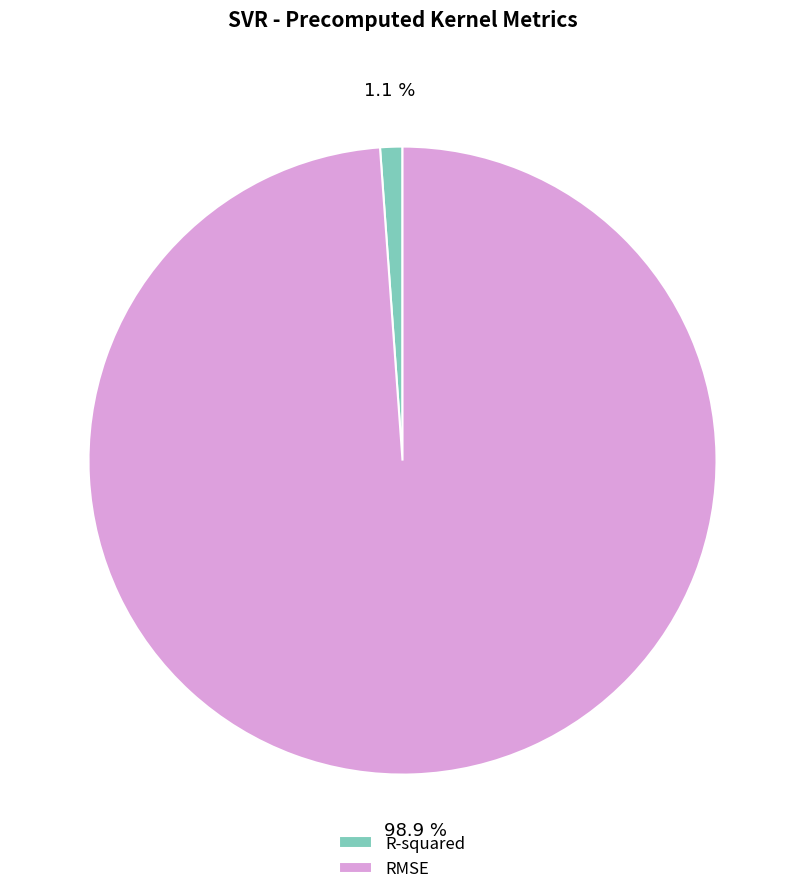

How many segments does this pie chart have?

2